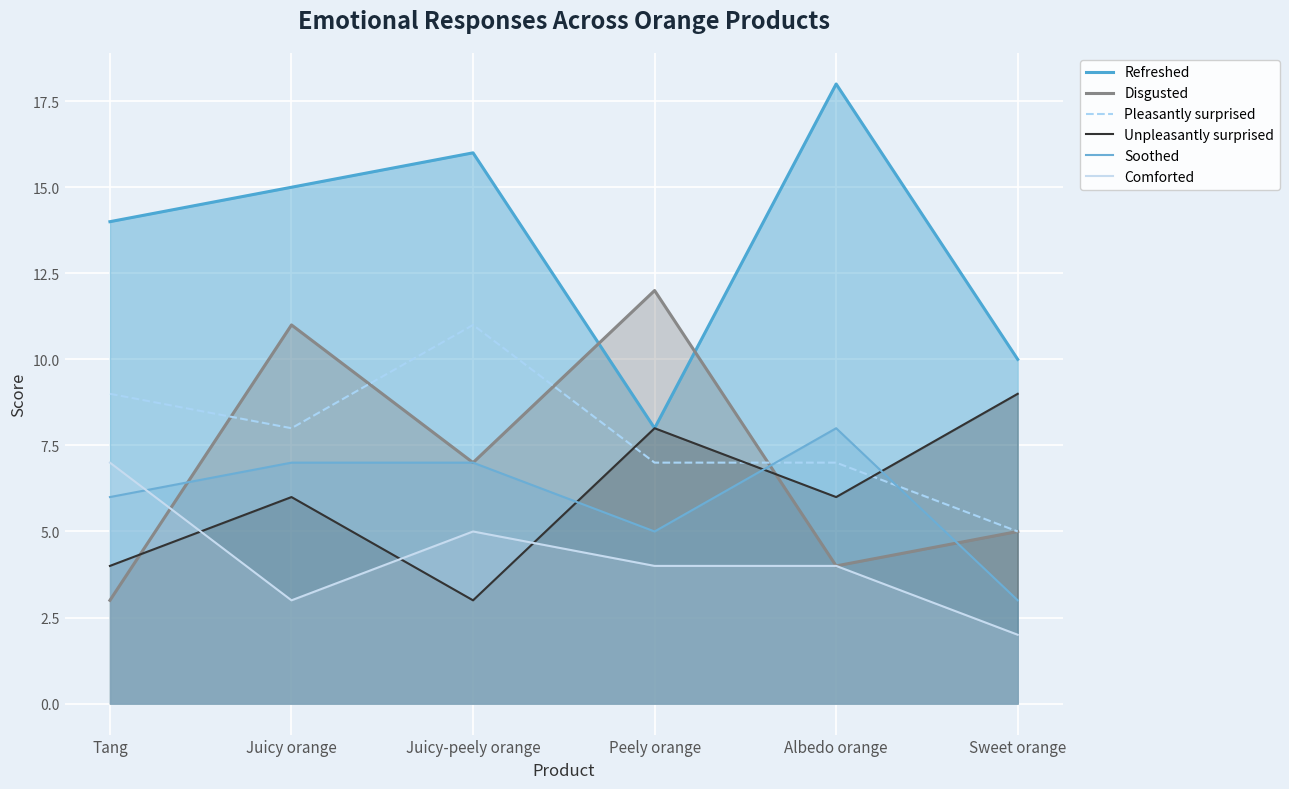

Is it true that Refreshed equals 10 at Albedo orange?

False